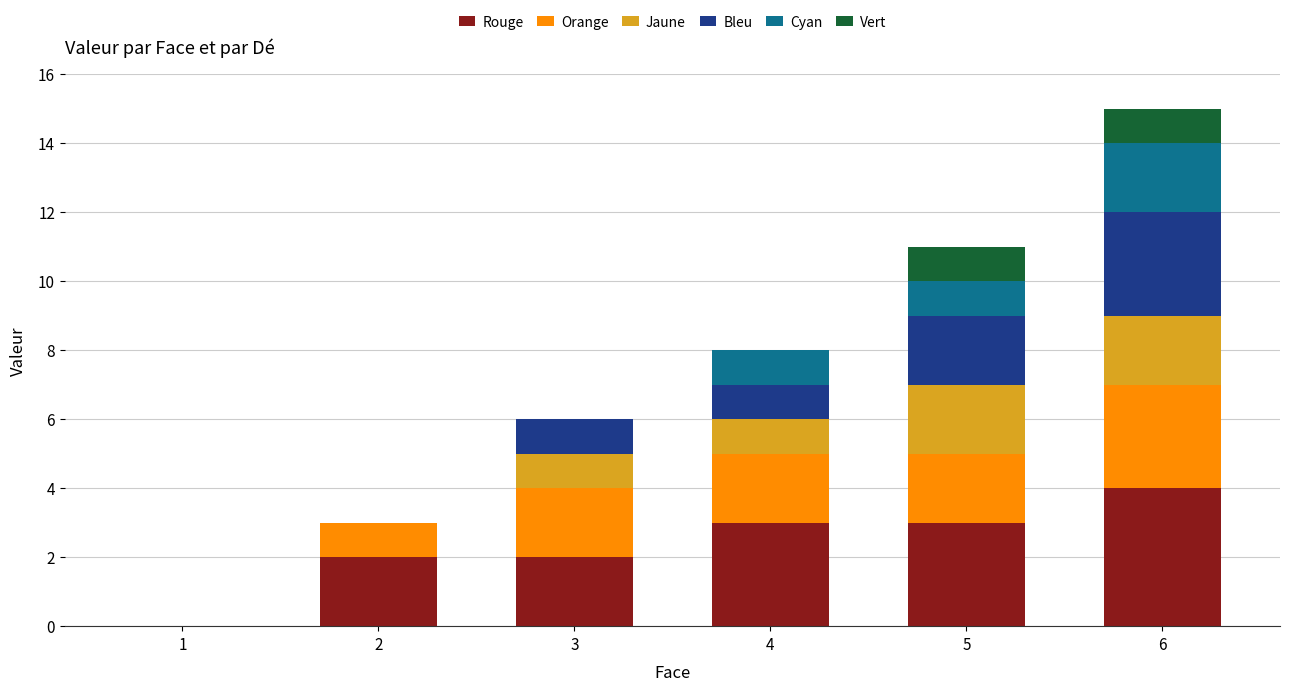

The Rouge series shows 5 at 5. True or false?

False